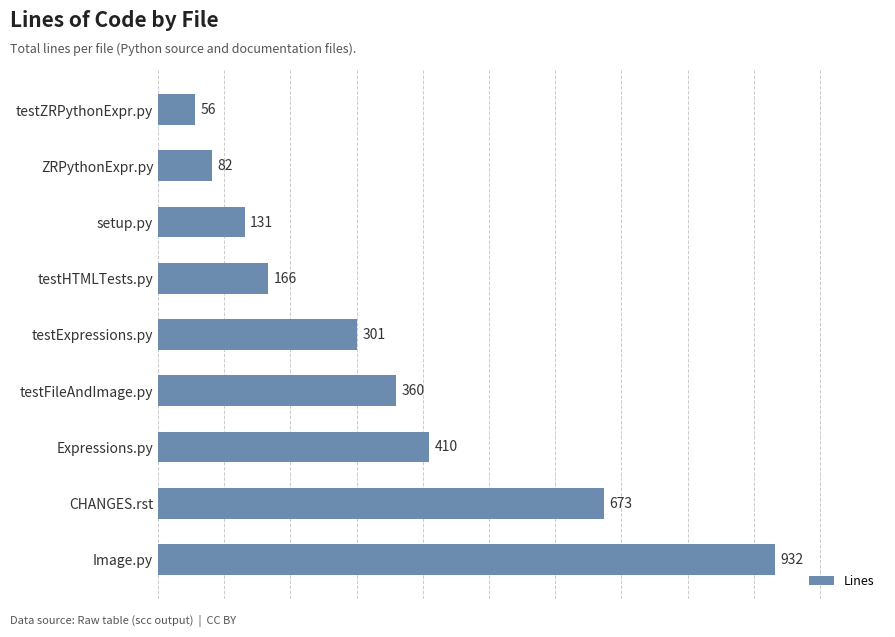

Count the number of data series in this chart.

1